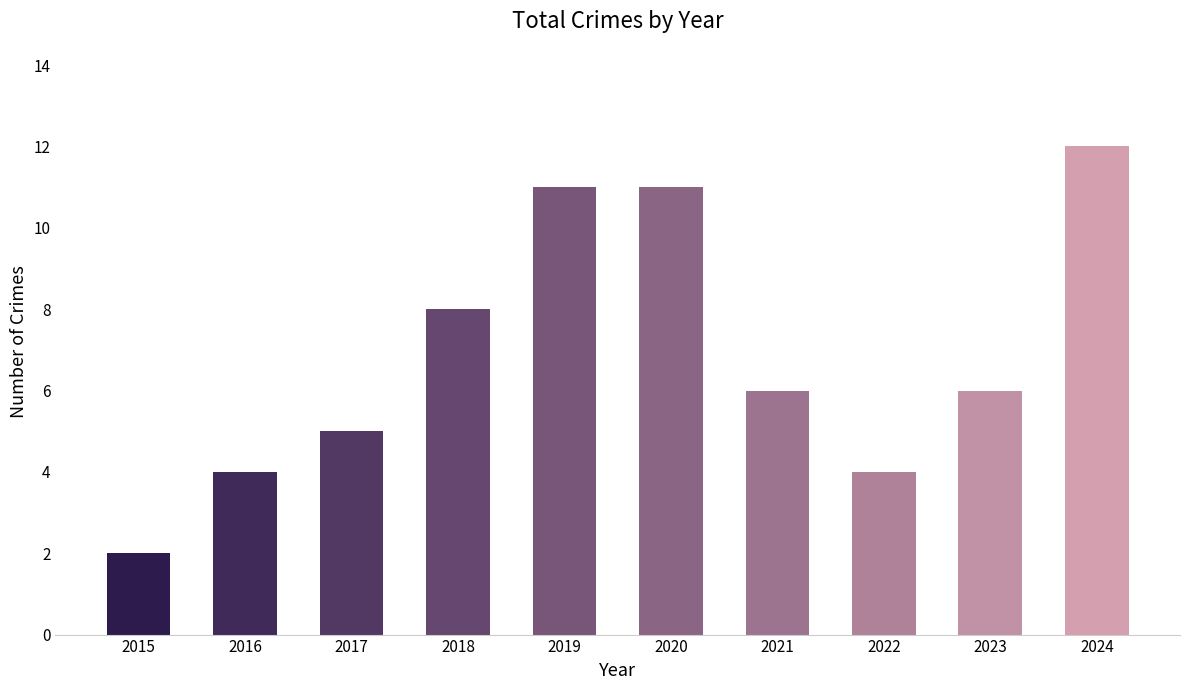

Reading left to right, list all the values displayed in this chart.

2	4	5	8	11	11	6	4	6	12